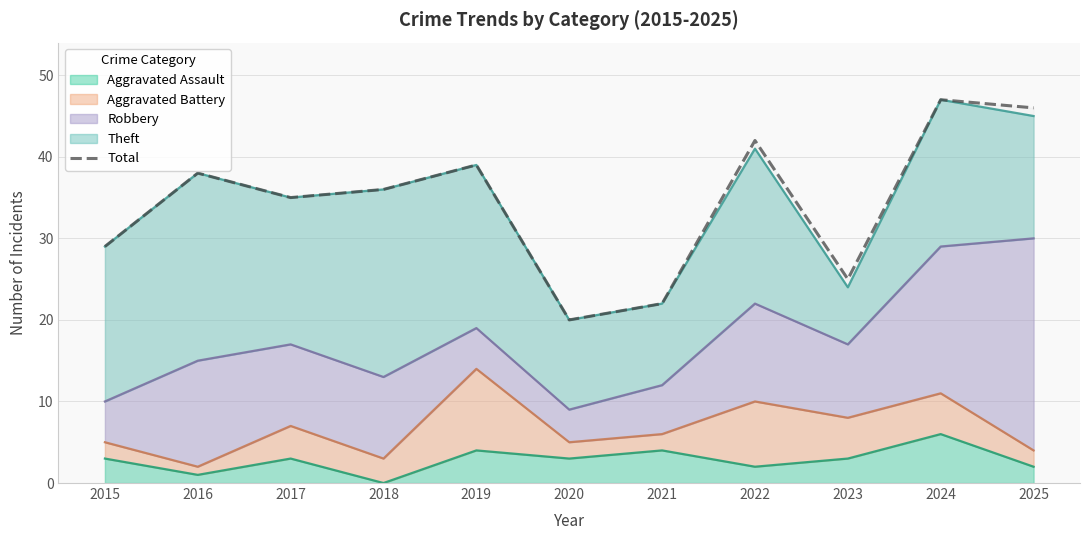

How many data points are less than 36?

5